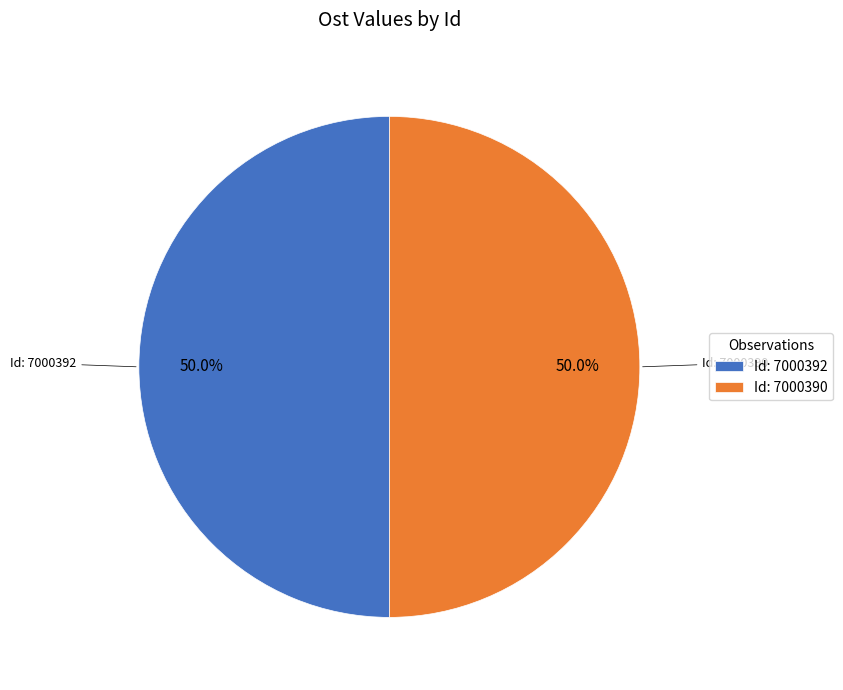

What percentage do Id: 7000390 and Id: 7000392 together represent?

100.0%